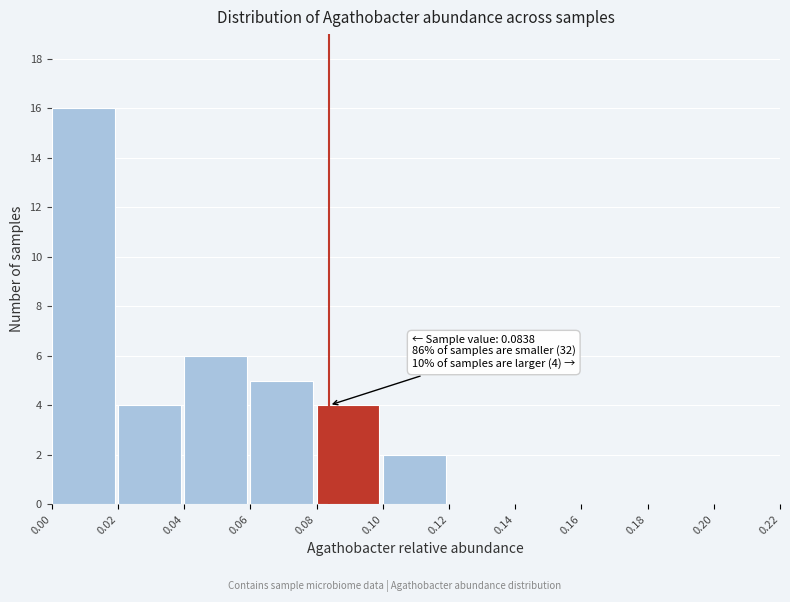

Which range on the x-axis has the tallest bar?

0.00 to 0.02